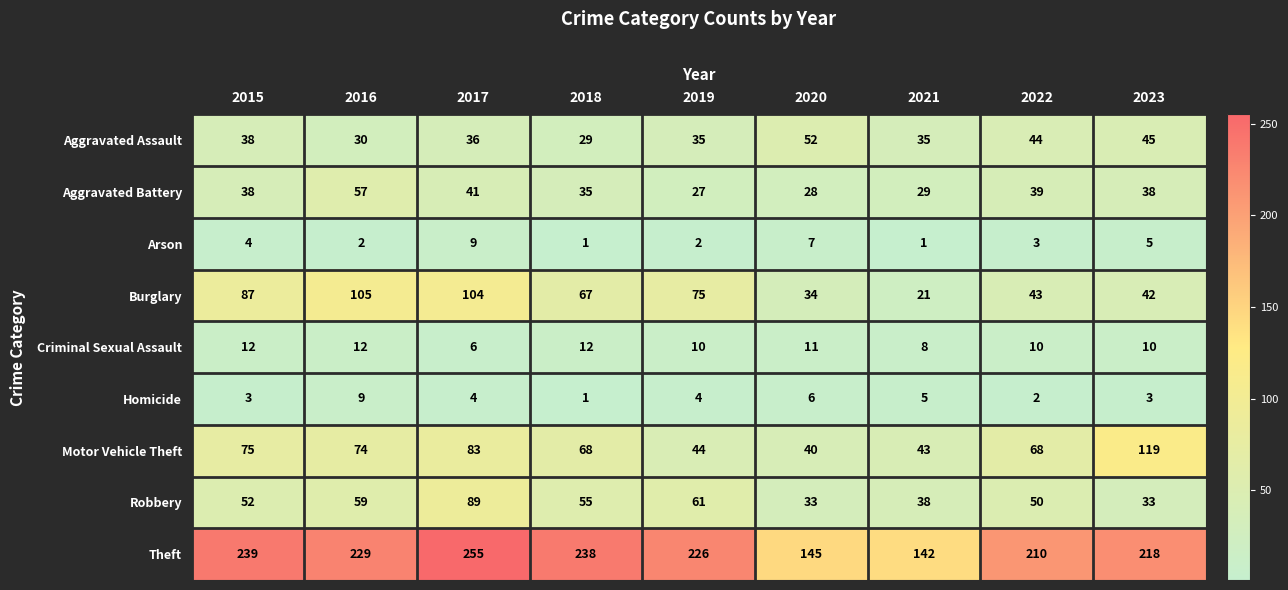

Between 2021 and 2022, which series saw the biggest shift?

Theft